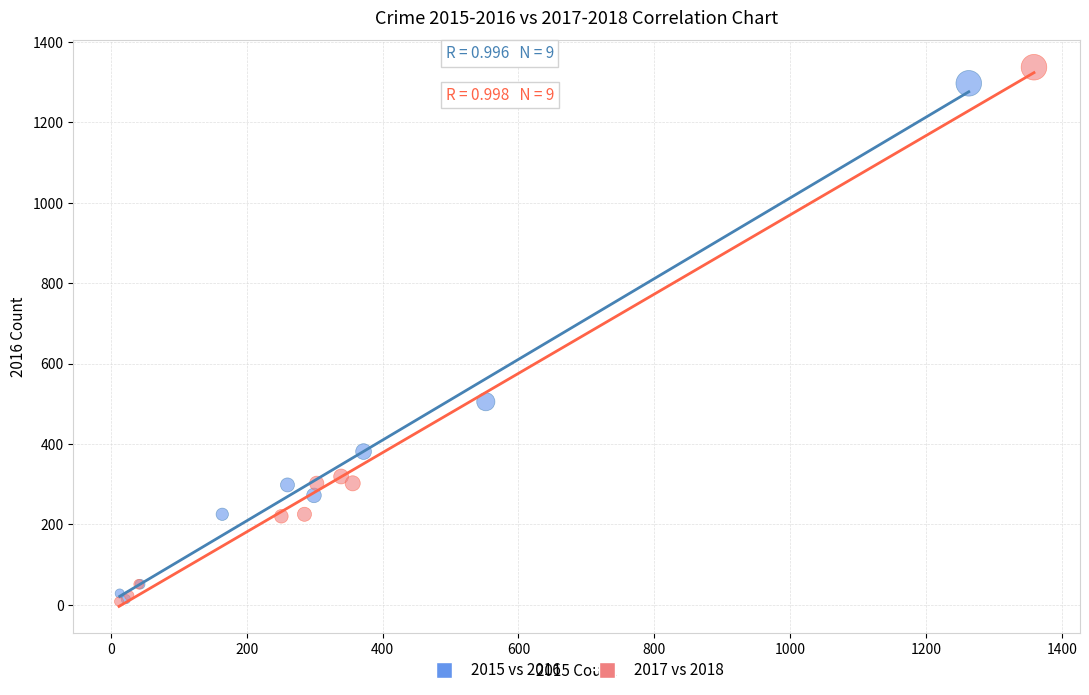

Which series has the largest Y range (max minus min)?

2017 vs 2018